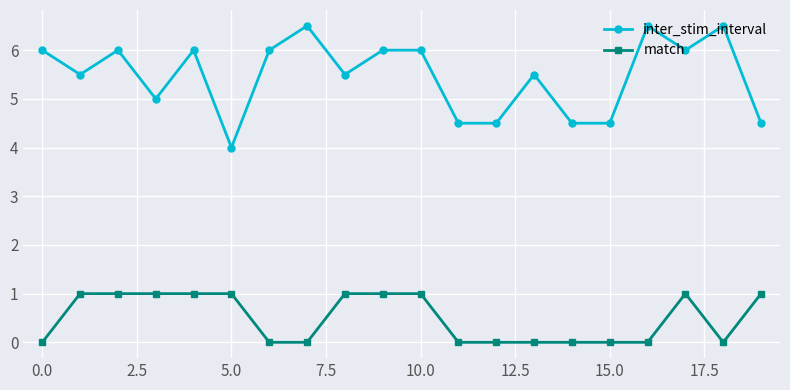

What is the difference between the maximum and minimum values in the match series?

1.0